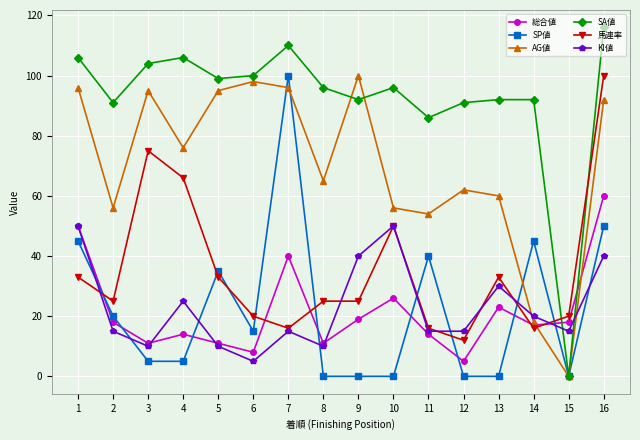

Reading left to right, extract all data points from this chart.

総合値: 1=50	2=18	3=11	4=14	5=11	6=8	7=40	8=11	9=19	10=26	11=14	12=5	13=23	14=17	15=18	16=60
SP値: 1=45	2=20	3=5	4=5	5=35	6=15	7=100	8=0	9=0	10=0	11=40	12=0	13=0	14=45	15=0	16=50
AG値: 1=96	2=56	3=95	4=76	5=95	6=98	7=96	8=65	9=100	10=56	11=54	12=62	13=60	14=18	15=0	16=92
SA値: 1=106	2=91	3=104	4=106	5=99	6=100	7=110	8=96	9=92	10=96	11=86	12=91	13=92	14=92	15=0	16=116
馬連率: 1=33	2=25	3=75	4=66	5=33	6=20	7=16	8=25	9=25	10=50	11=16	12=12	13=33	14=16	15=20	16=100
KI値: 1=50	2=15	3=10	4=25	5=10	6=5	7=15	8=10	9=40	10=50	11=15	12=15	13=30	14=20	15=15	16=40